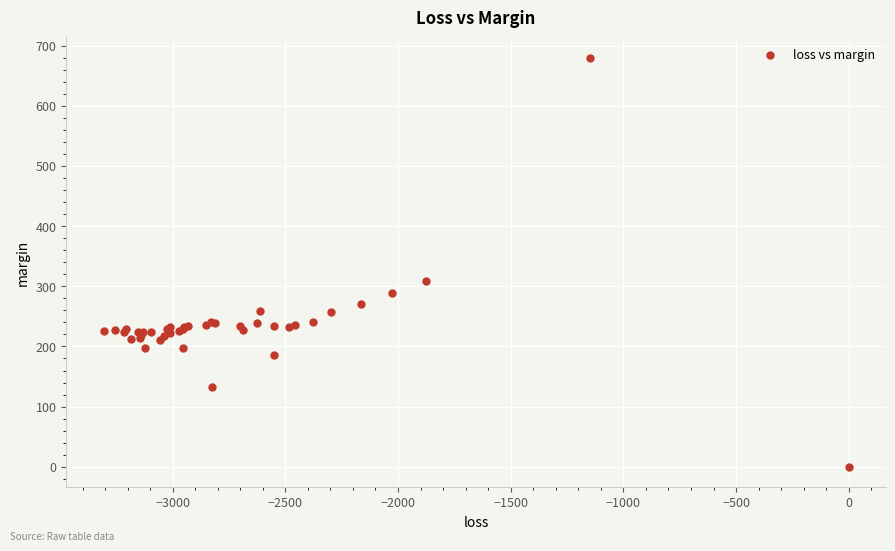

What Y value in the scatter plot is closest to 339?

309.4